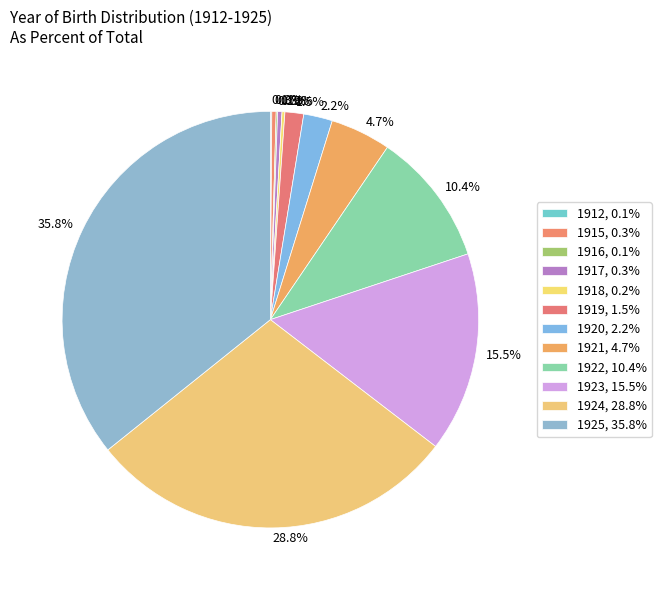

Does any single category account for the majority?

No